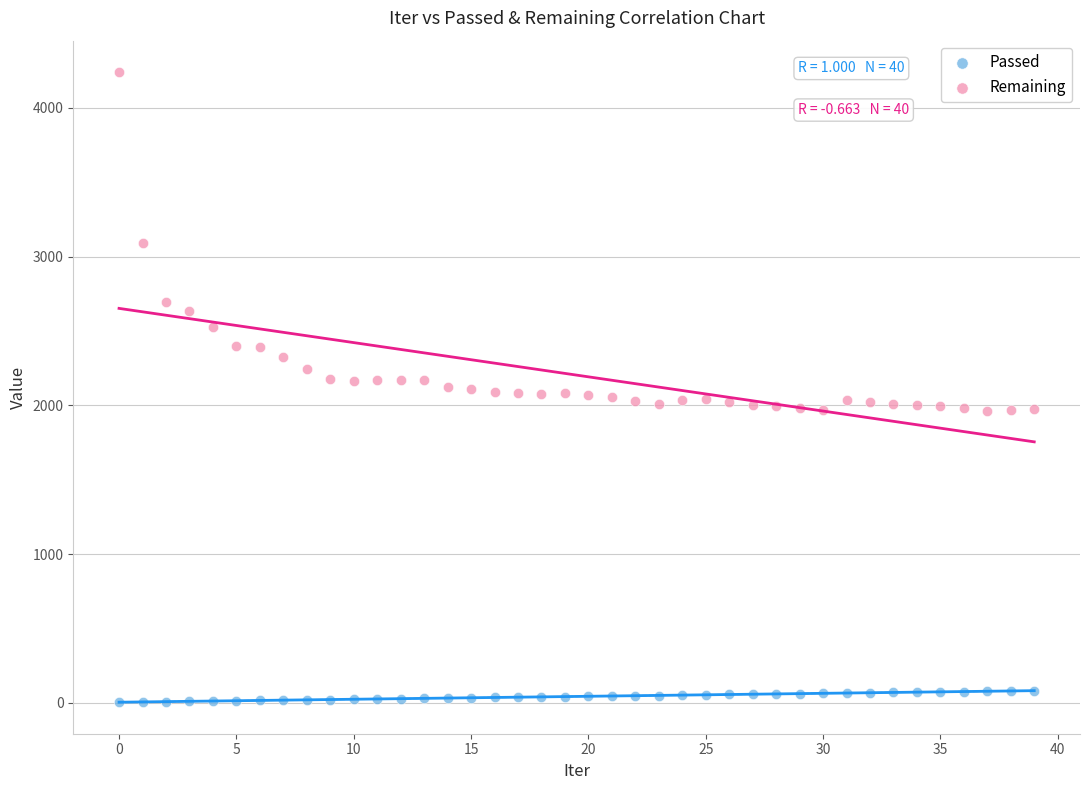

Across all data points, what is the range of Y values (max minus min)?

4236